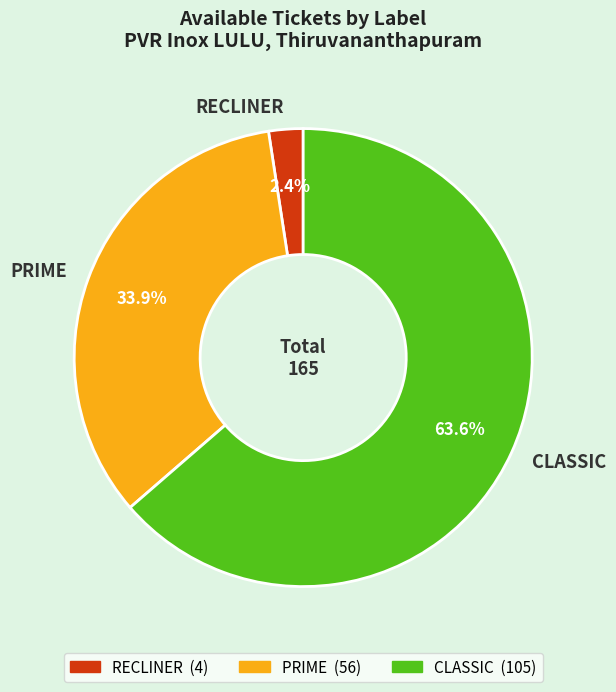

Between PRIME and RECLINER, which is larger?

PRIME